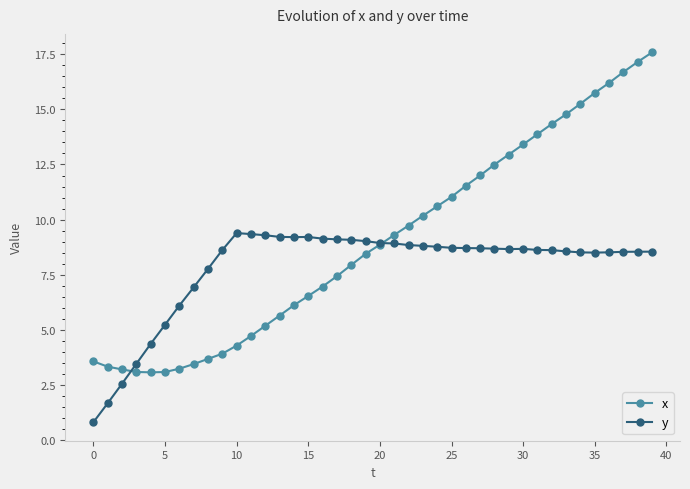

List the series in order of their peak value, lowest first.

y, x